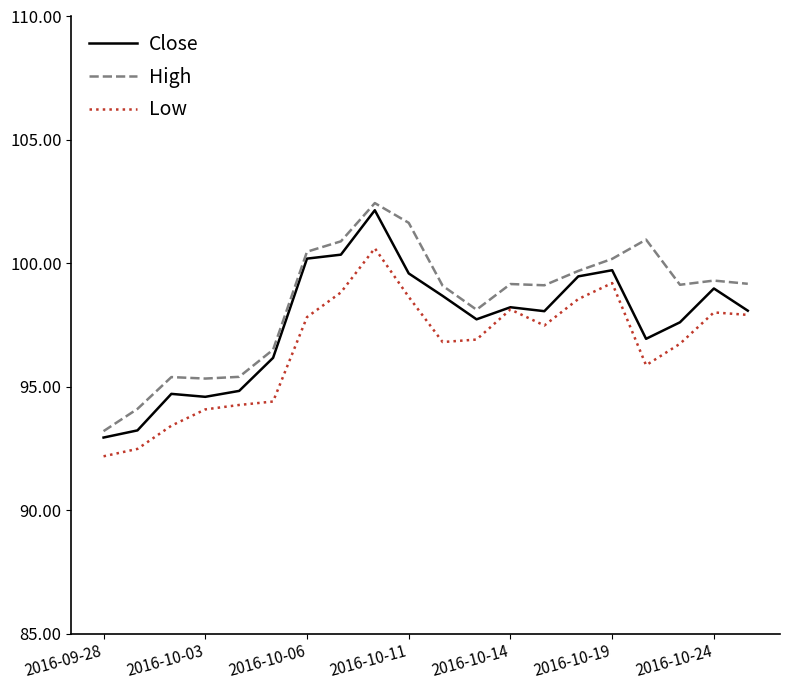

At how many categories does at least one series exceed 96?

15